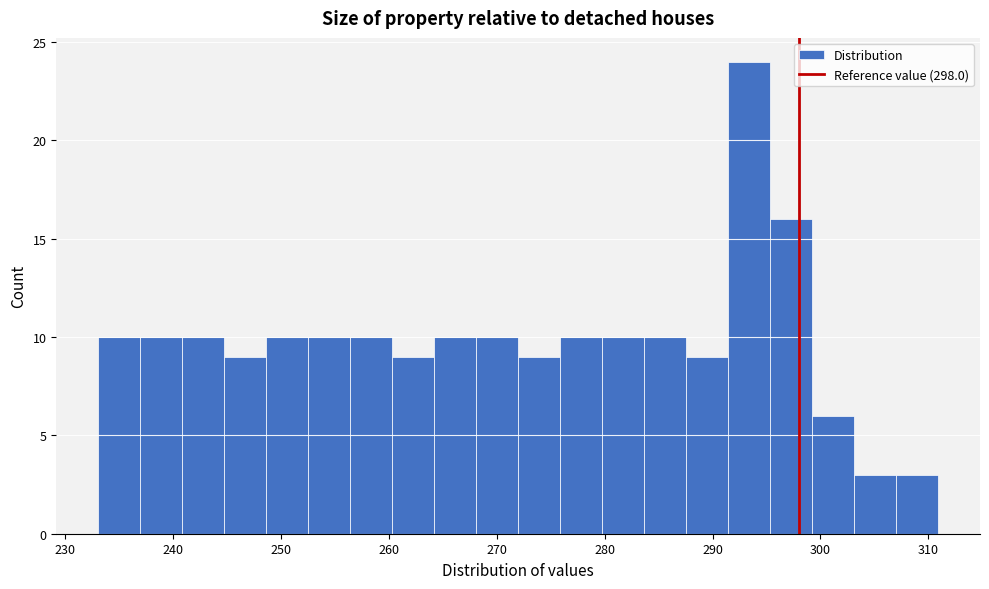

Read against the x-axis, roughly where is the centre of the tallest bar?

293